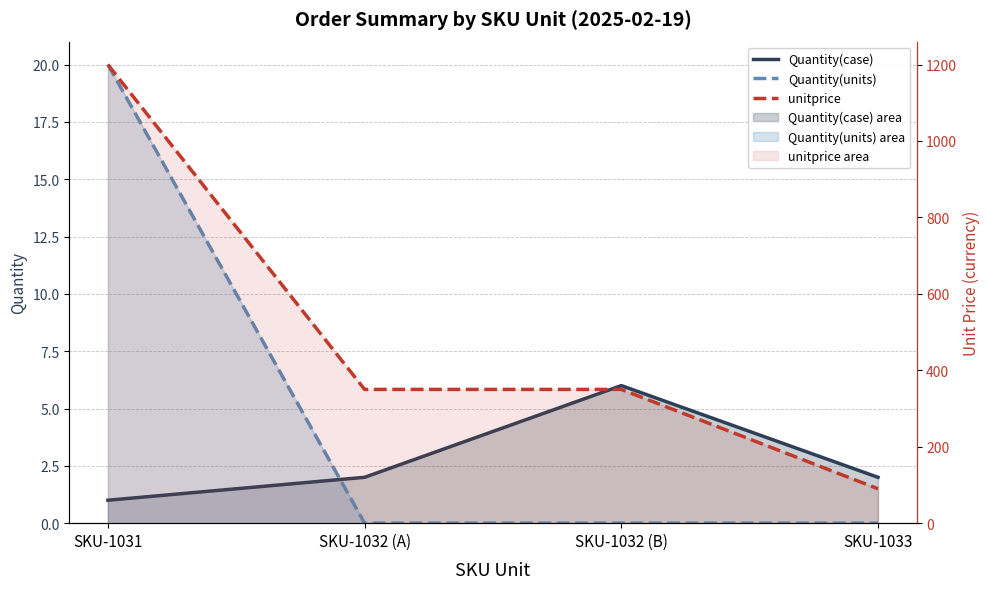

Reading right to left, extract all data points from this chart.

Quantity(case): SKU-1033=2	SKU-1032 (B)=6	SKU-1032 (A)=2	SKU-1031=1
Quantity(units): SKU-1033=0	SKU-1032 (B)=0	SKU-1032 (A)=0	SKU-1031=20
unitprice: SKU-1033=90	SKU-1032 (B)=350	SKU-1032 (A)=350	SKU-1031=1200